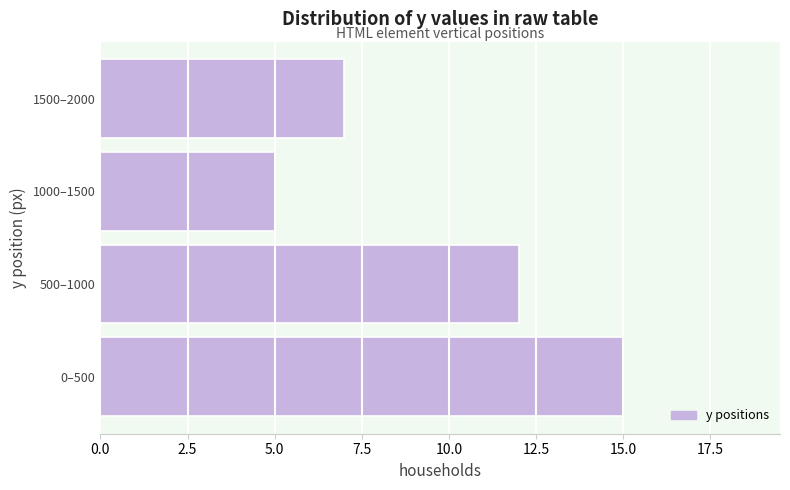

Reading bottom to top, list all the values displayed in this chart.

0–500=15	500–1000=12	1000–1500=5	1500–2000=7